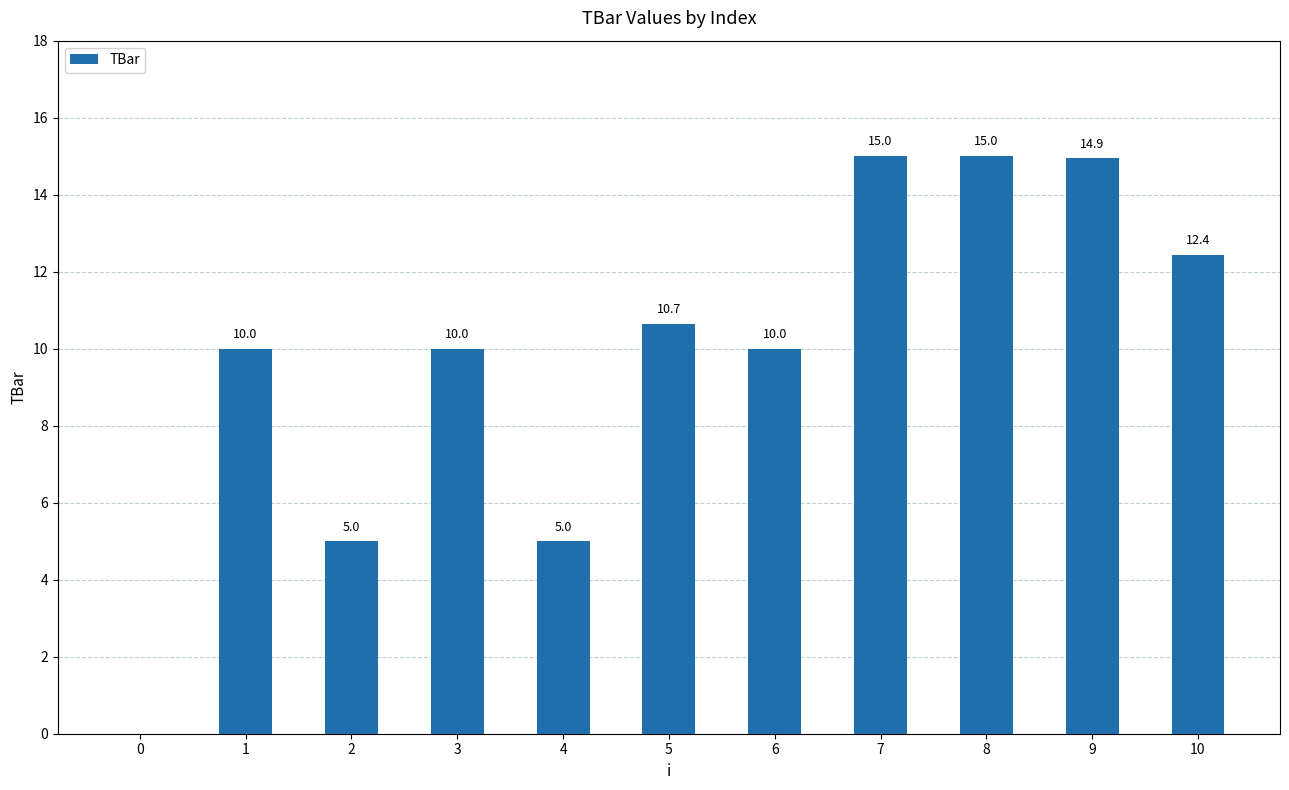

How many positive values are there?

10